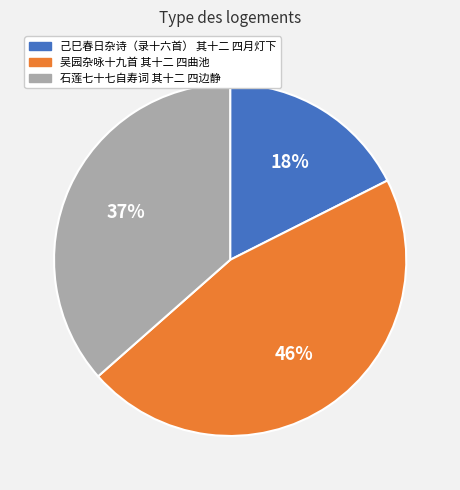

Which has a higher value, 吴园杂咏十九首 其十二 四曲池 or 石莲七十七自寿词 其十二 四边静?

吴园杂咏十九首 其十二 四曲池